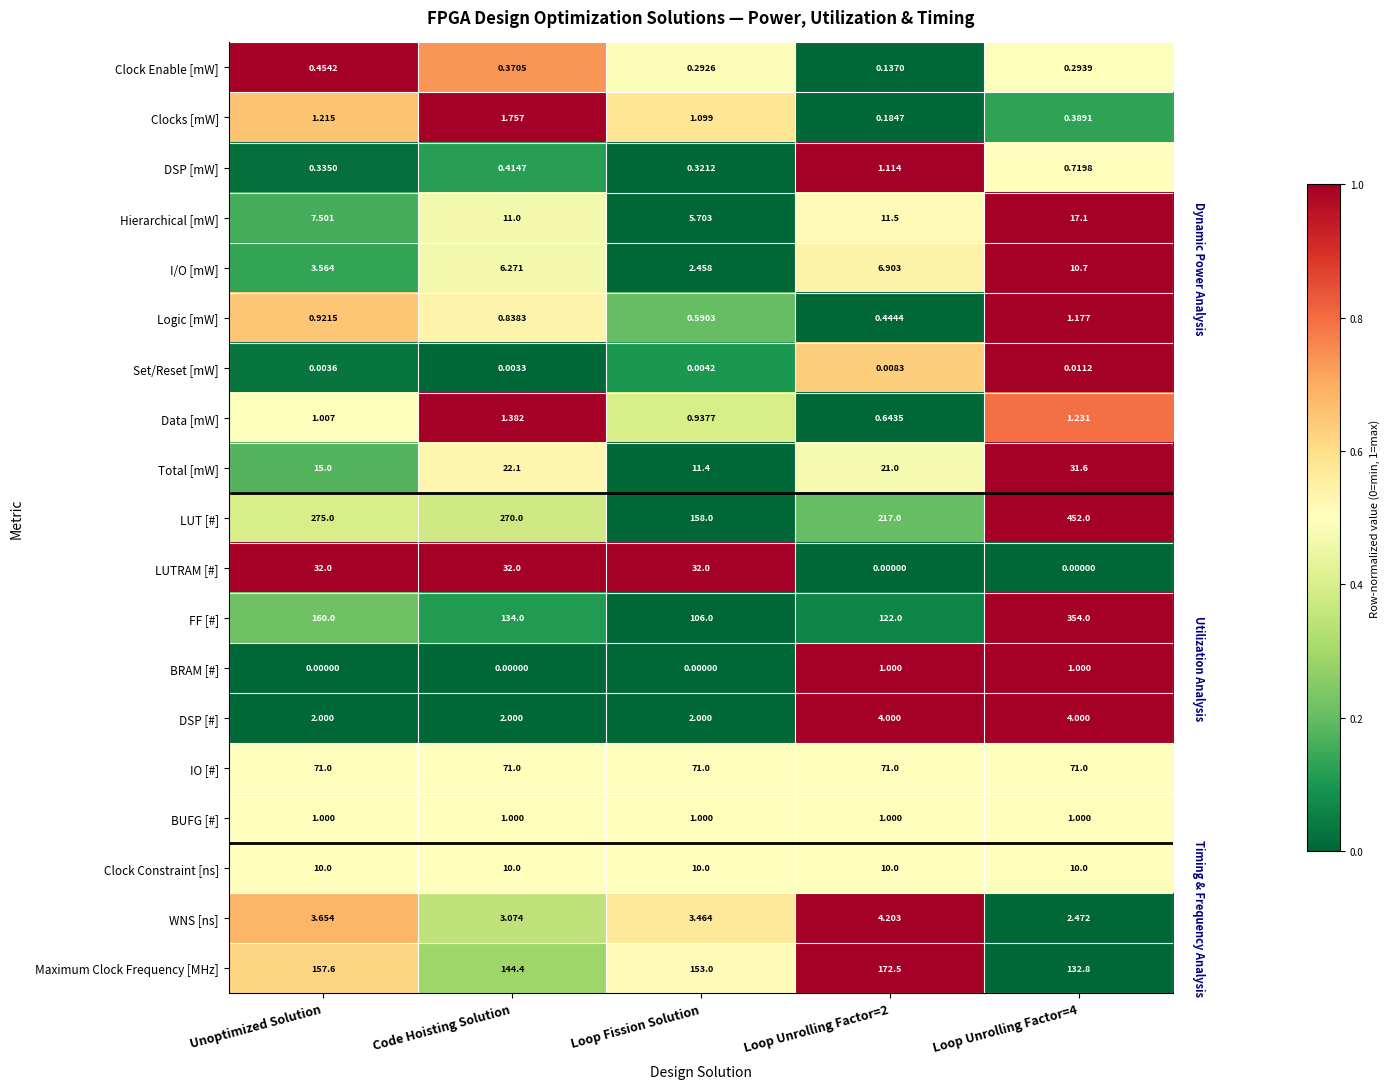

Which series has the largest range (max minus min)?

LUT [#]